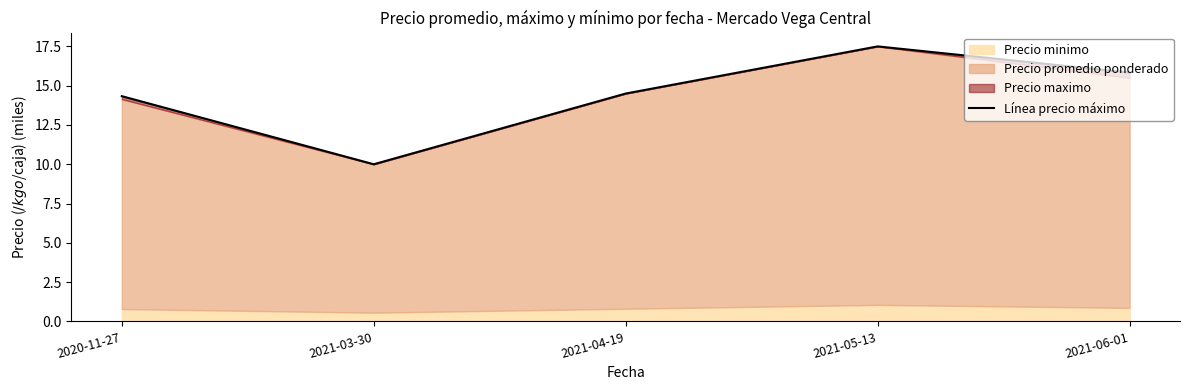

How many interior local valleys (lower than both neighbors) does the data have?

1